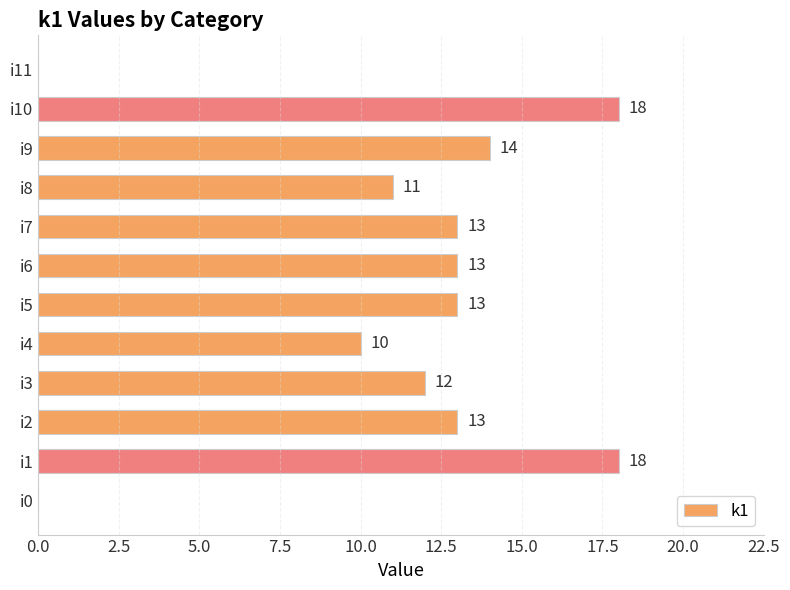

What is the change in value from i0 to i9?

+14